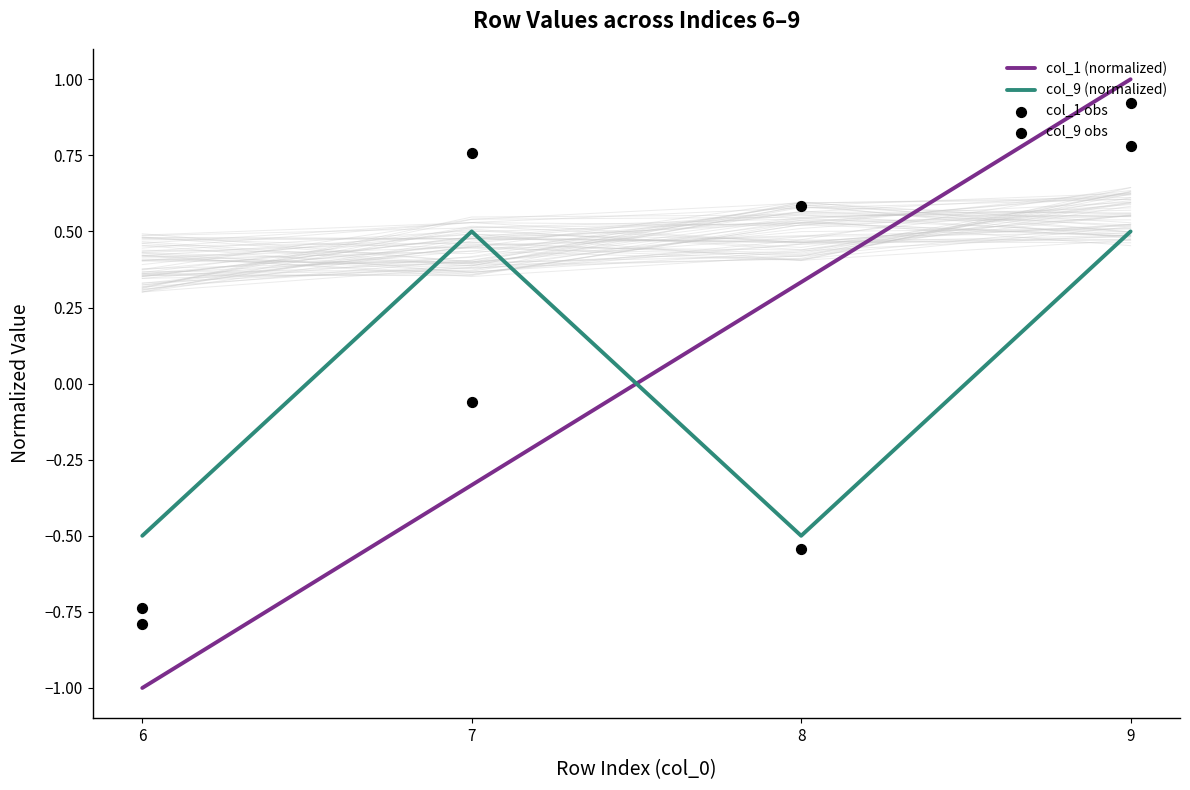

Is the value of col_1 obs at 6 greater than the value of col_1 (normalized) at 7?

No